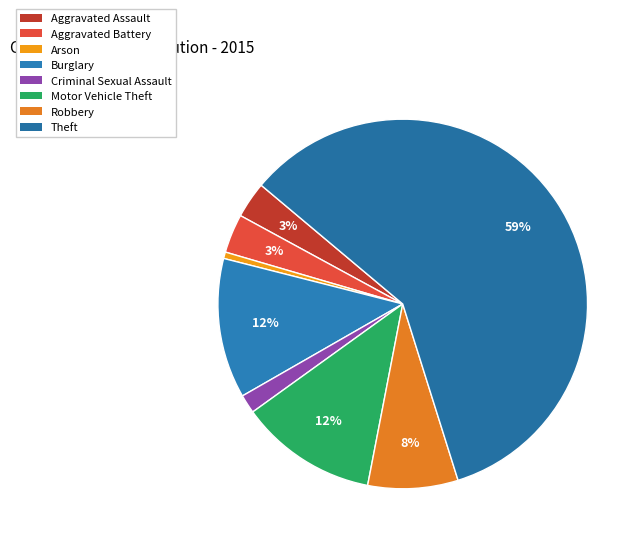

Rank the categories by value from highest to lowest.

Theft, Burglary, Motor Vehicle Theft, Robbery, Aggravated Battery, Aggravated Assault, Criminal Sexual Assault, Arson